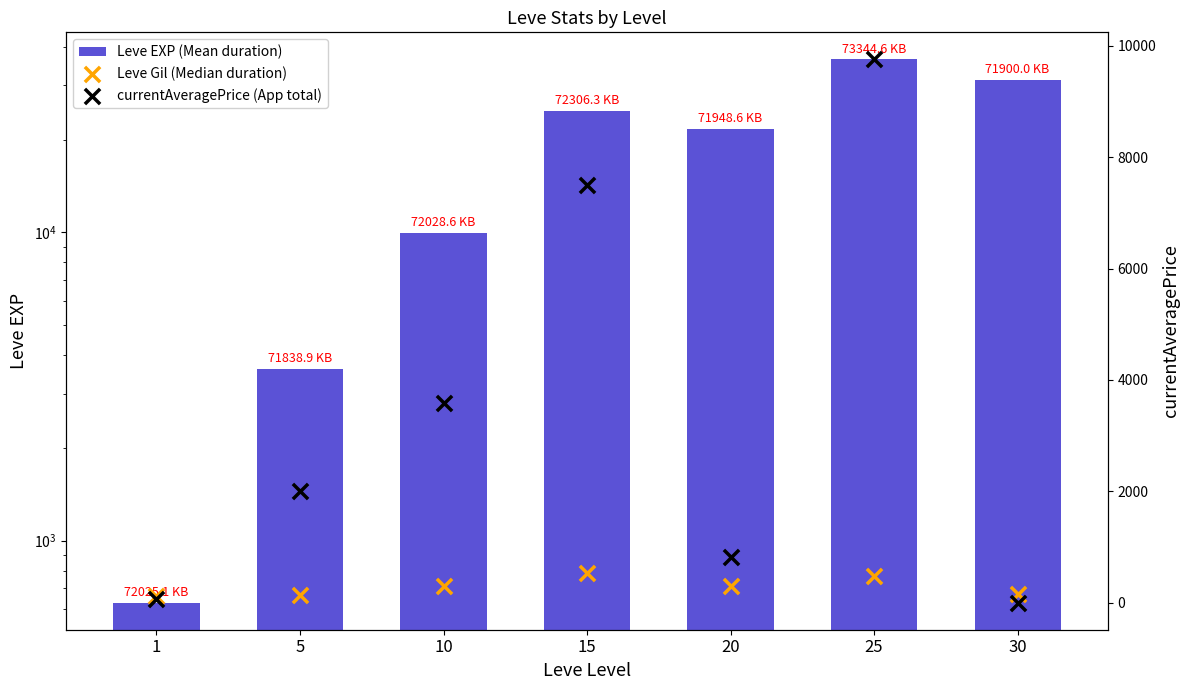

At which category is the sum across all series the highest?

25